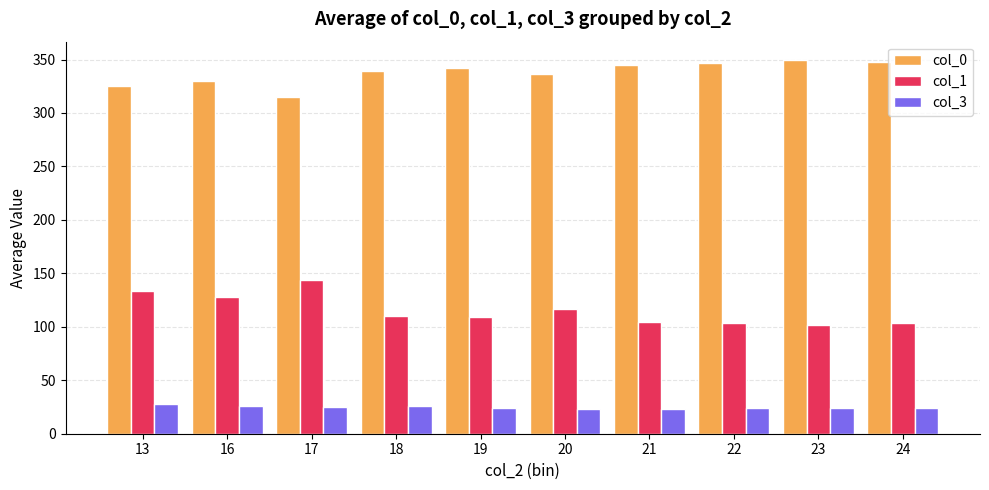

List the series in order of their peak value, highest first.

col_0, col_1, col_3